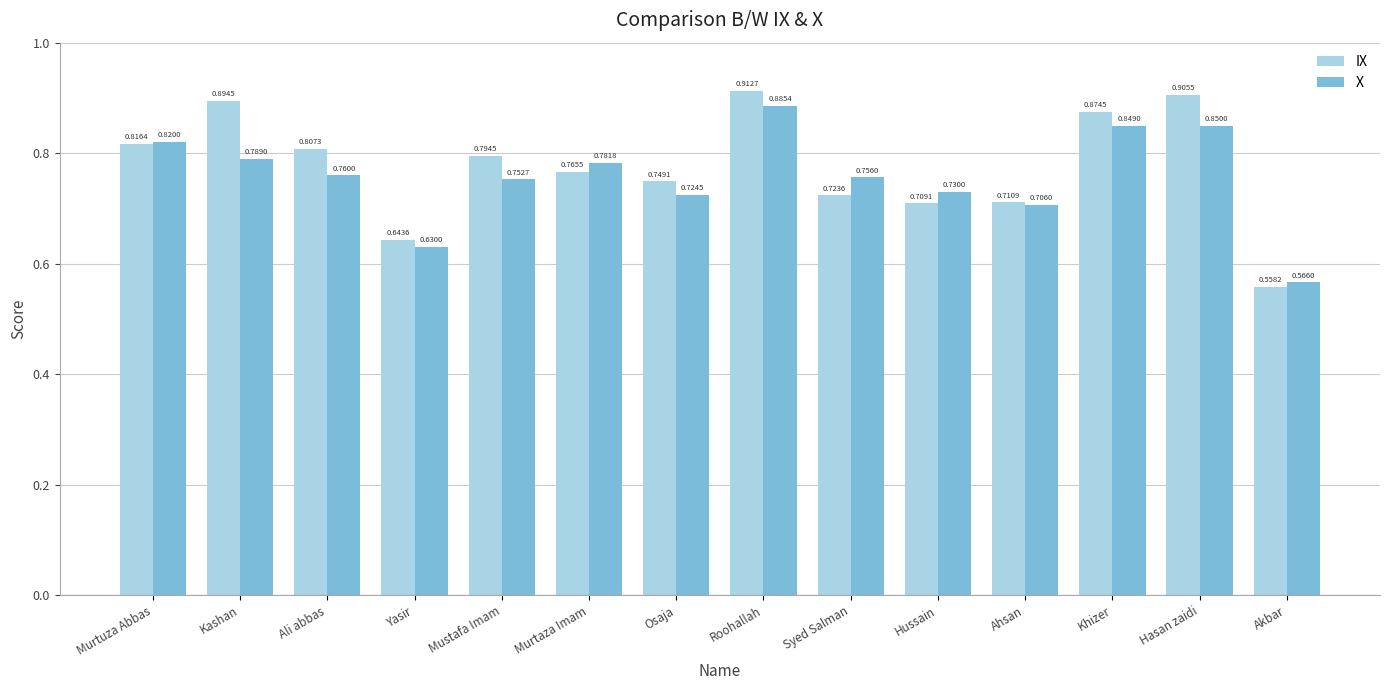

Which category has the highest value in the IX series?

Roohallah